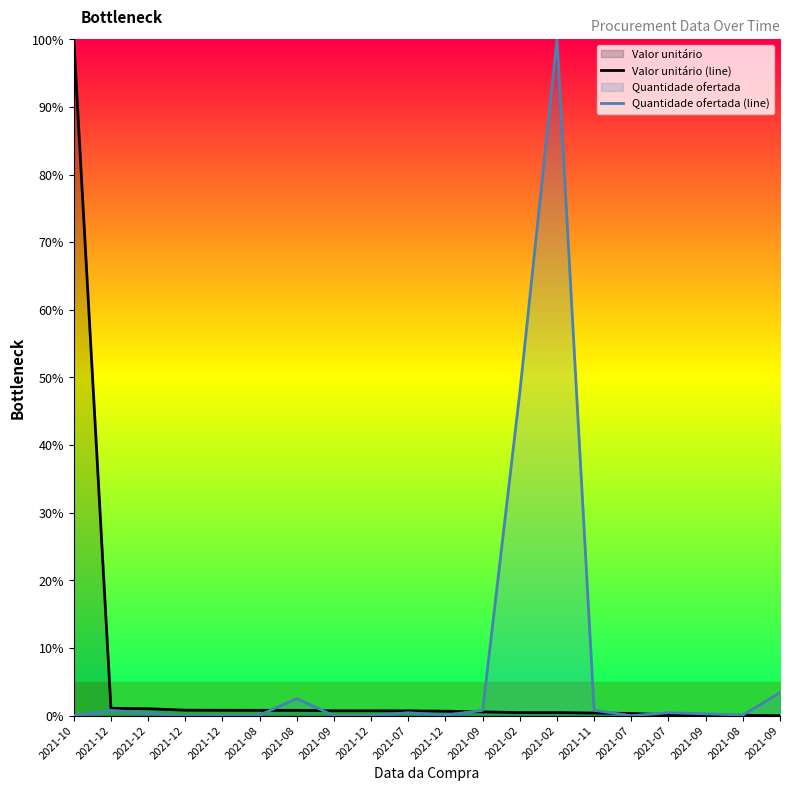

What is the sum of all Valor unitário (line) values?

110.5